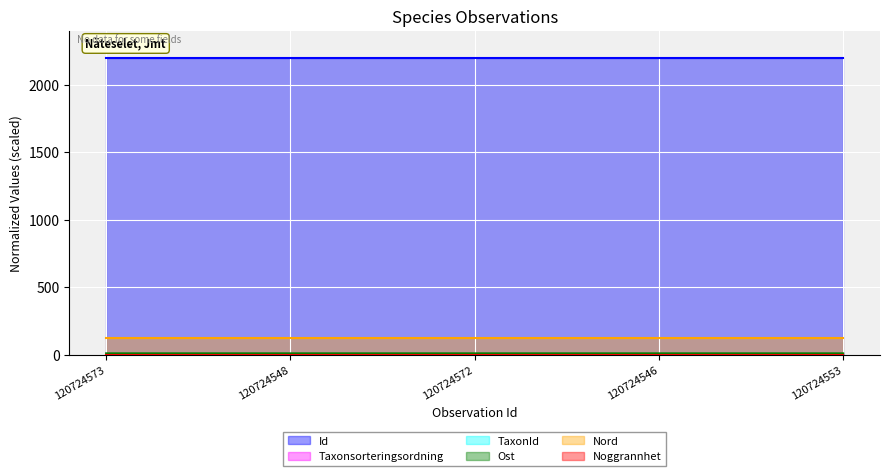

Between 120724546 and 120724553, which is larger?

120724553